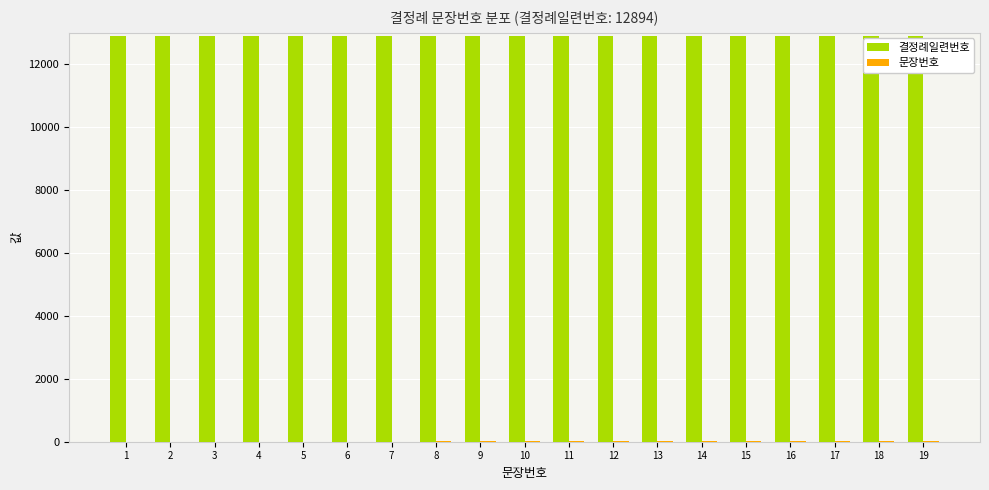

The value of 결정례일련번호 at 11 is 12894. True or false?

True